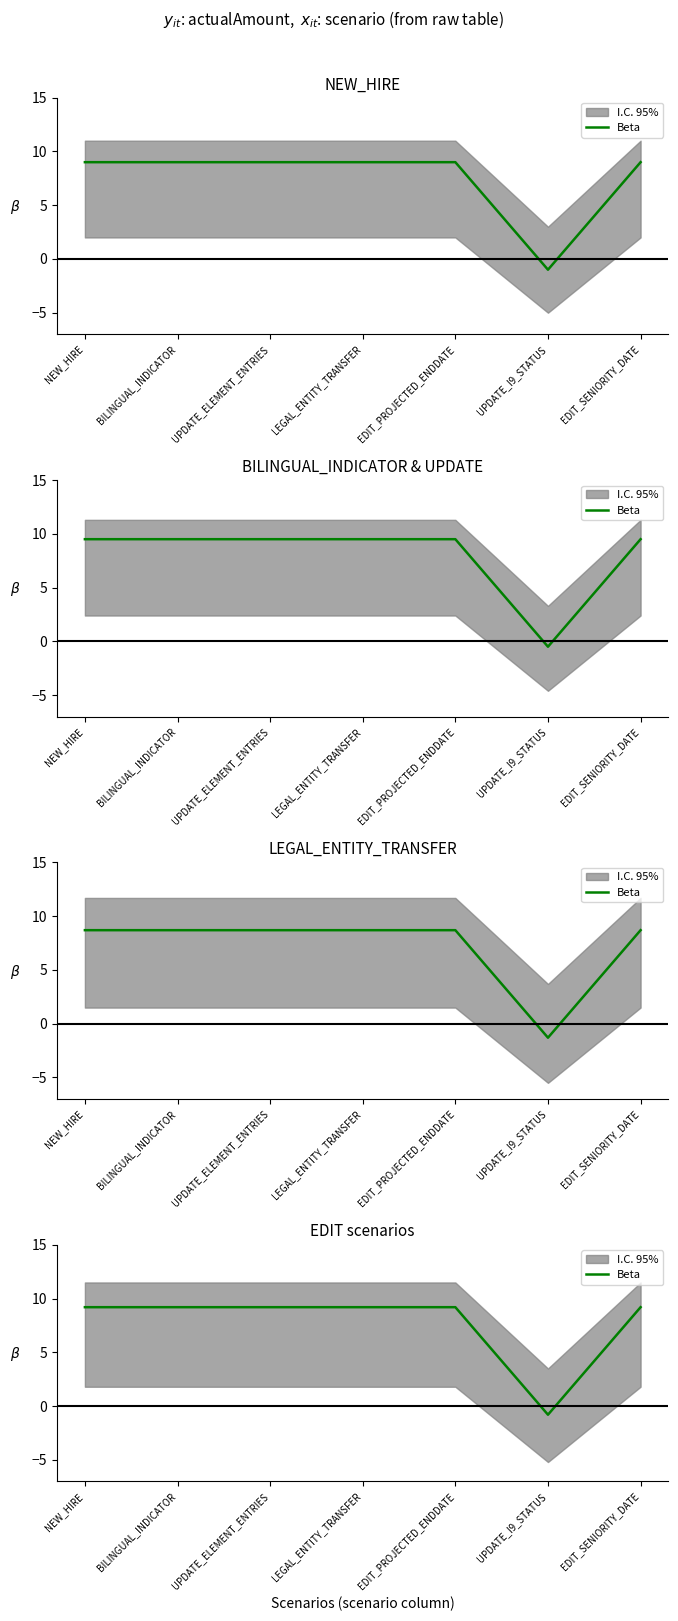

Read the value at EDIT_SENIORITY_DATE.

9.2